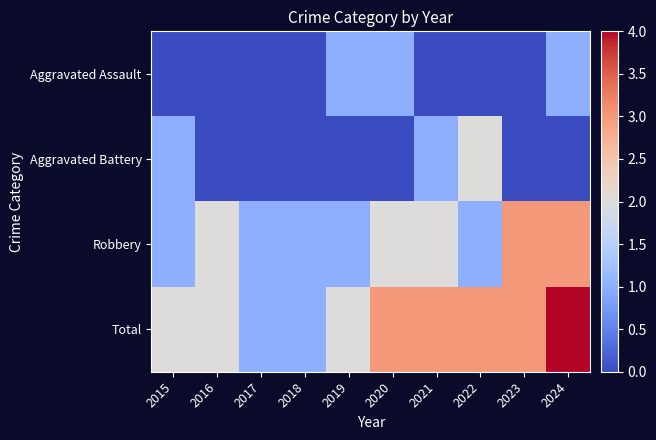

What is the difference between the highest and lowest values at 2019?

2